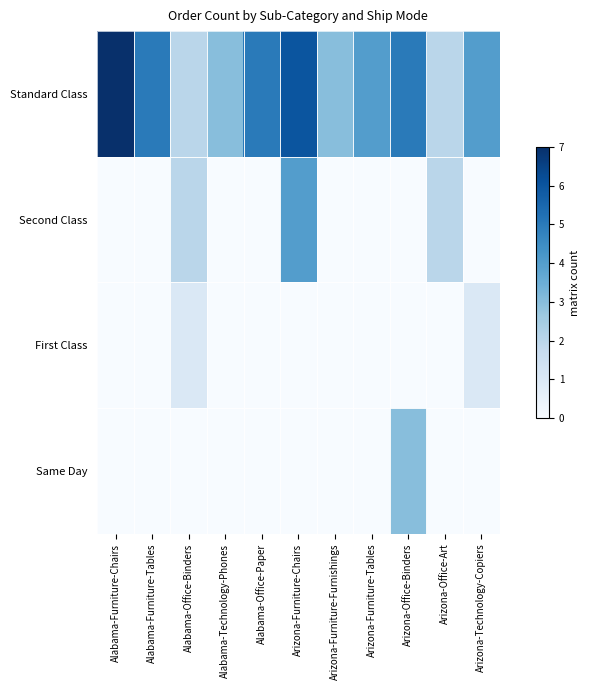

What is the maximum value shown in the chart?

7